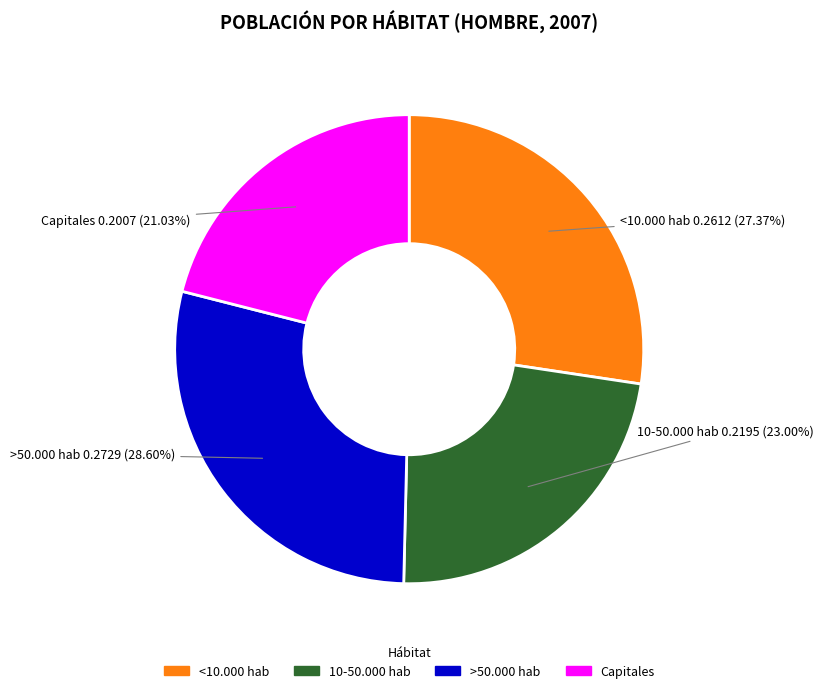

Which has a higher value, <10.000 hab or 10-50.000 hab?

<10.000 hab